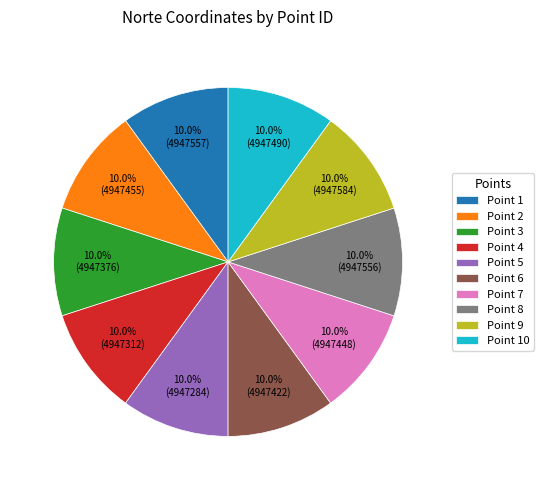

What is the ratio of the value at Point 4 to the value at Point 6?

1.0